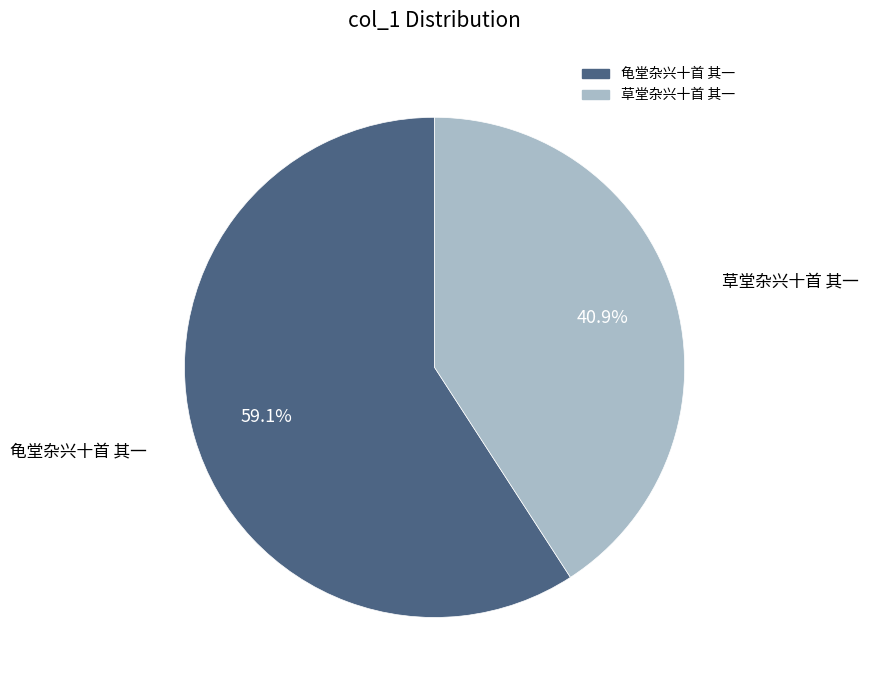

What is the majority slice?

龟堂杂兴十首 其一